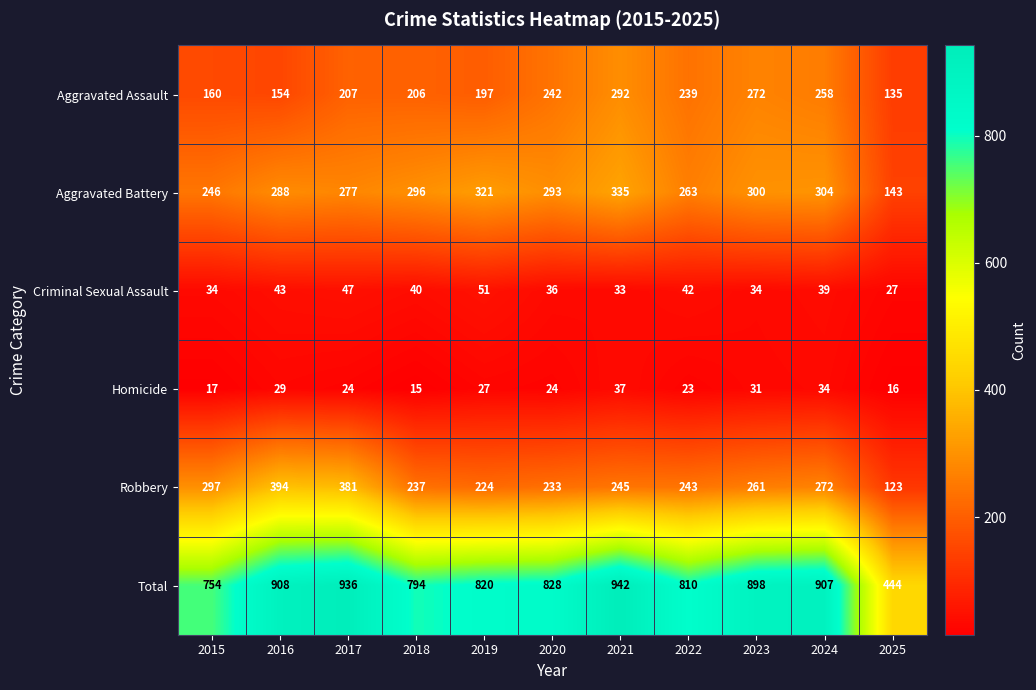

Rank the series at 2025 from highest to lowest value.

Total, Aggravated Battery, Aggravated Assault, Robbery, Criminal Sexual Assault, Homicide